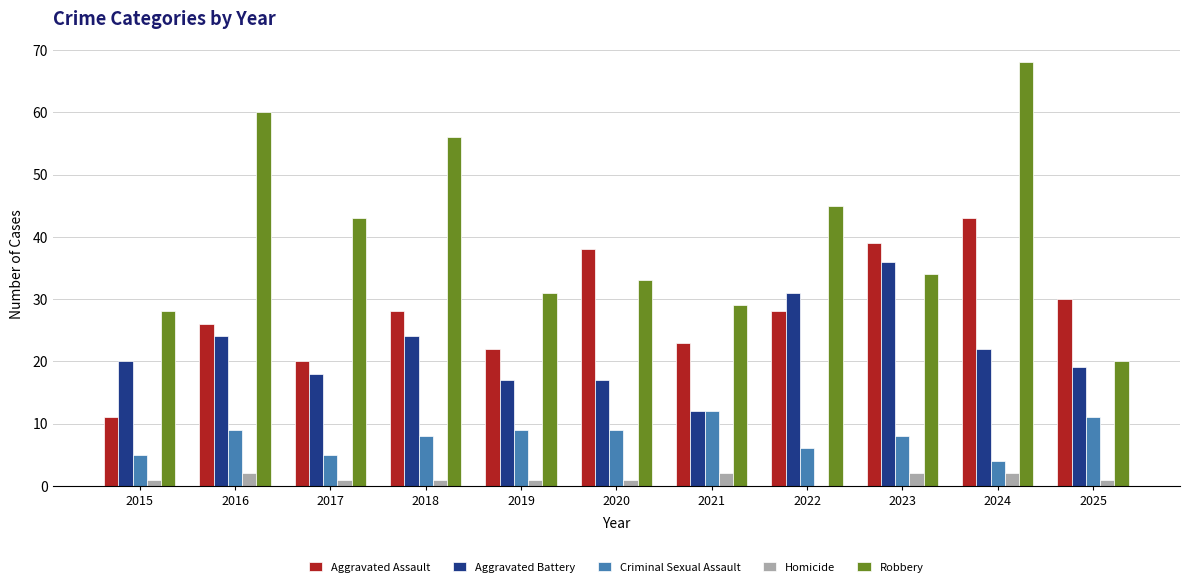

What is the sum of all Criminal Sexual Assault values?

86